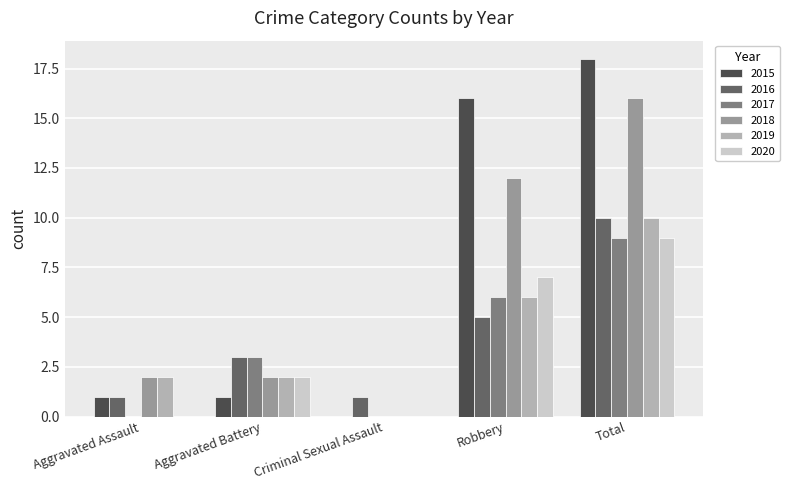

Where is 2019 nearest to the value 5?

Robbery